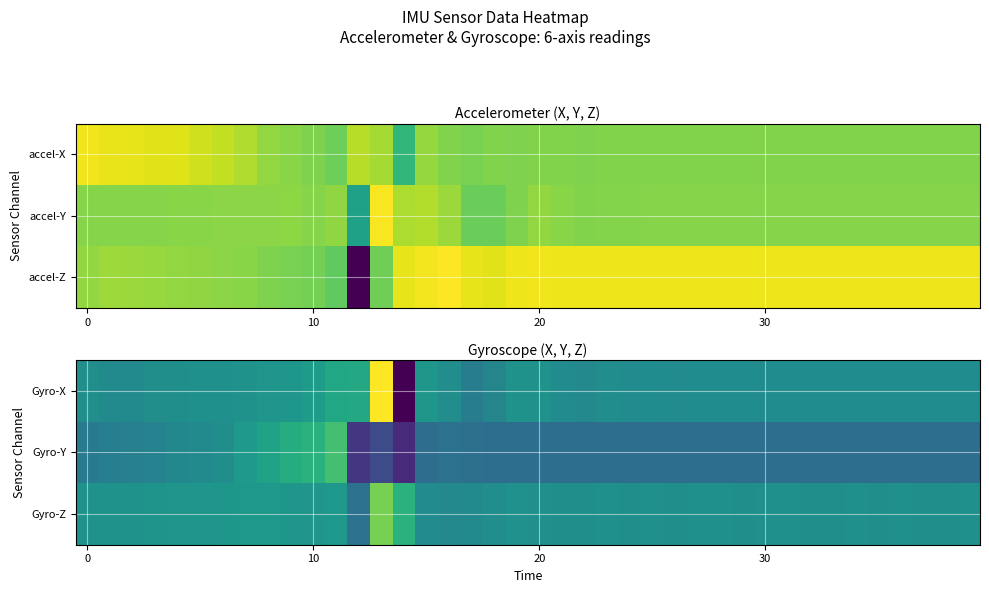

How many values in Gyro-X are below zero?

29